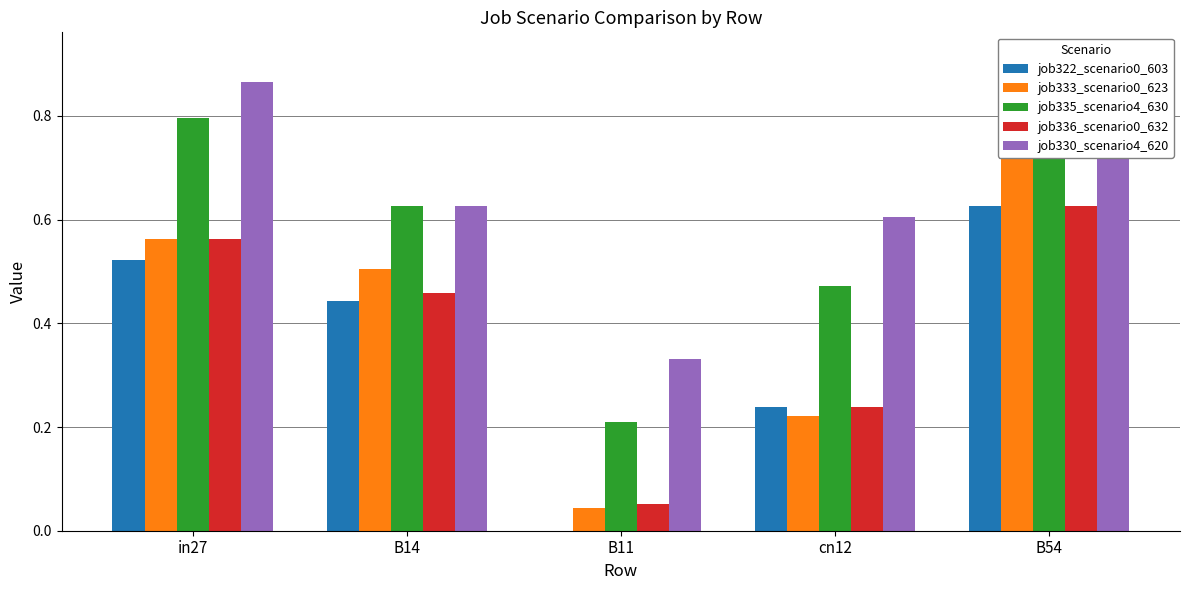

Which series has the largest total across all categories?

job330_scenario4_620